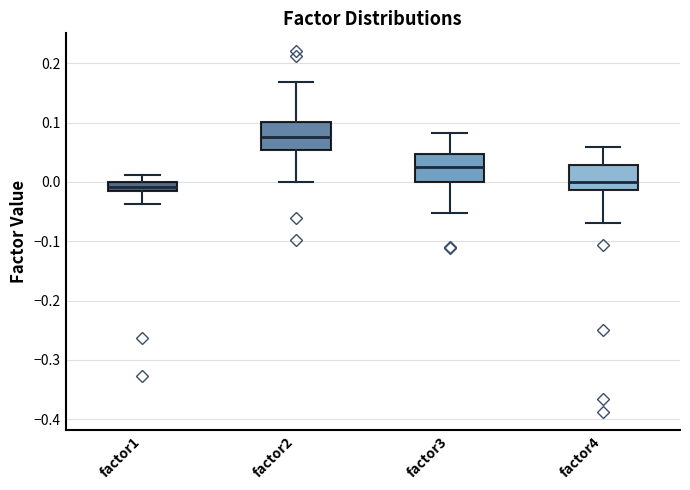

Where is the lower edge of the box for factor4 on the y-axis? The values are not printed on the chart, so give them approximately, as read against the axis.

-0.01